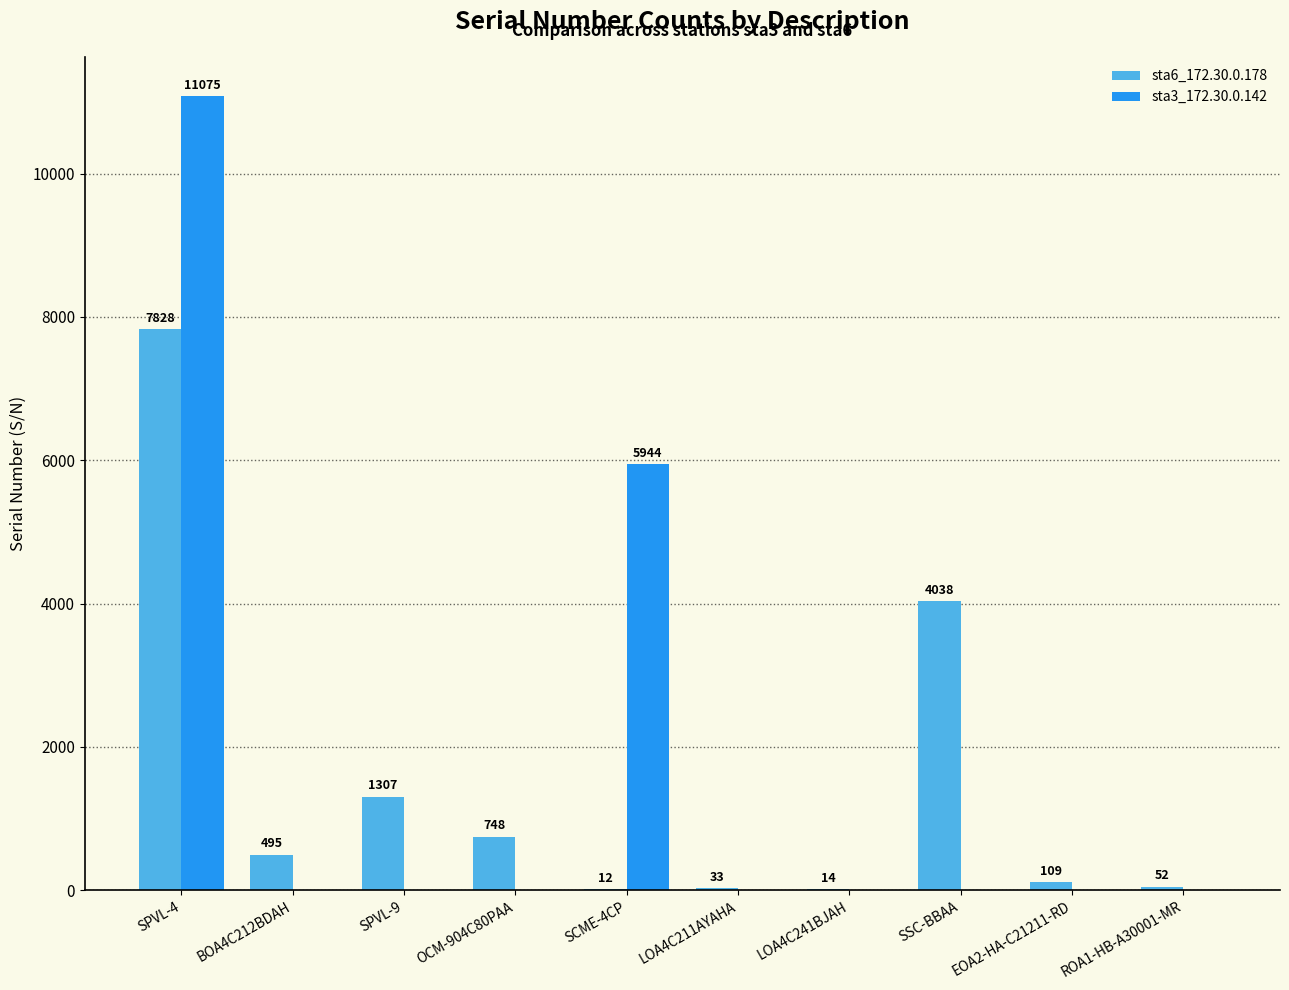

Reading right to left, what are all the values shown in this chart?

sta6_172.30.0.178: 52	109	4038	14	33	12	748	1307	495	7828
sta3_172.30.0.142: 0	0	0	0	0	5944	0	0	0	11075